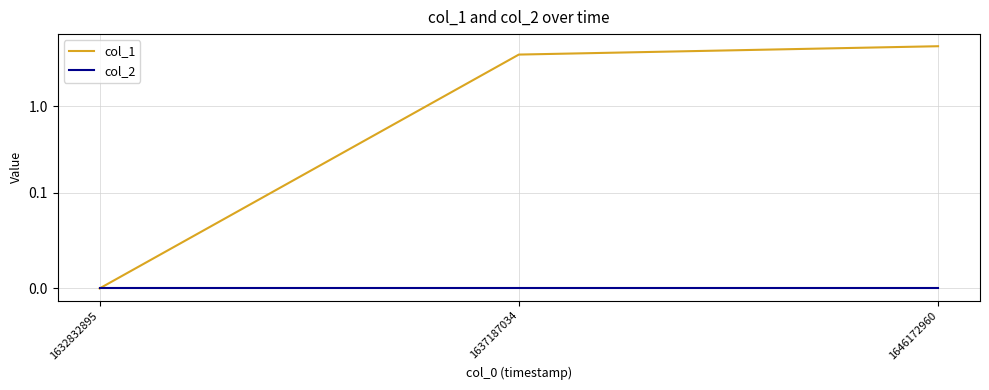

How many values in col_1 are above zero?

2